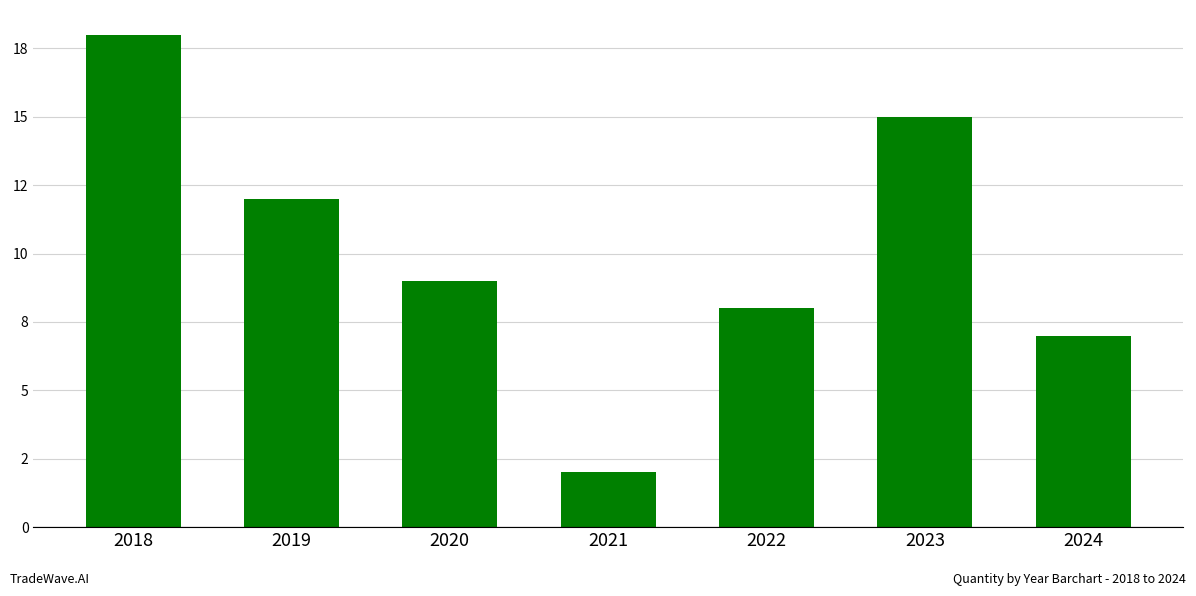

List the labels in order of value, smallest first.

2021, 2024, 2022, 2020, 2019, 2023, 2018